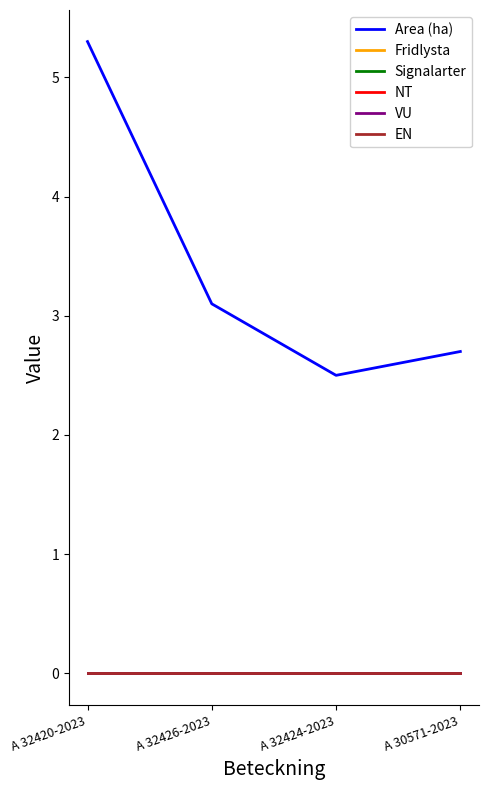

Is it true that NT equals 0.0 at A 30571-2023?

True